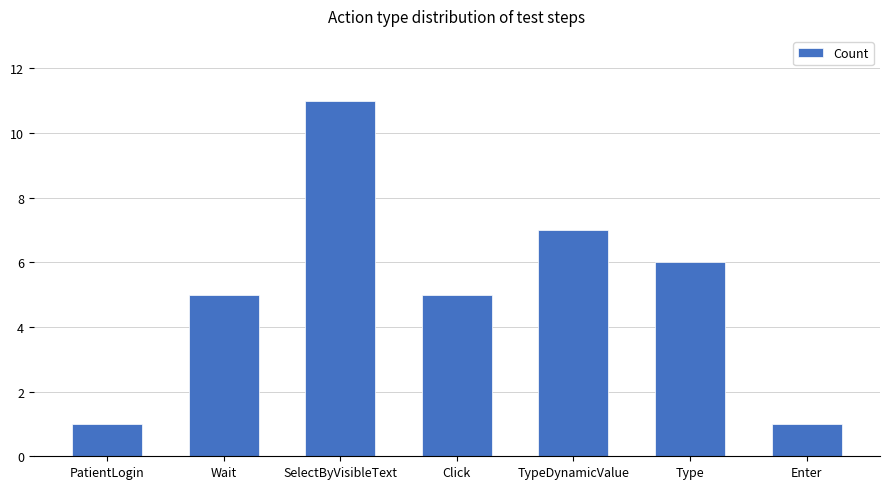

Reading left to right, transcribe all the data shown in this chart.

1	5	11	5	7	6	1